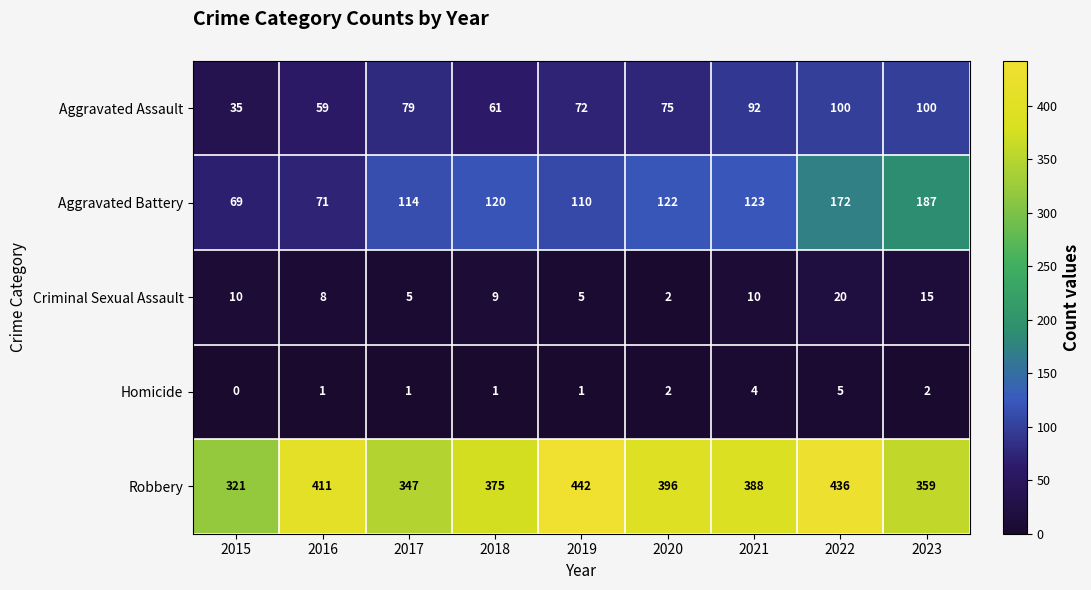

Rank the series at 2019 from highest to lowest value.

Robbery, Aggravated Battery, Aggravated Assault, Criminal Sexual Assault, Homicide